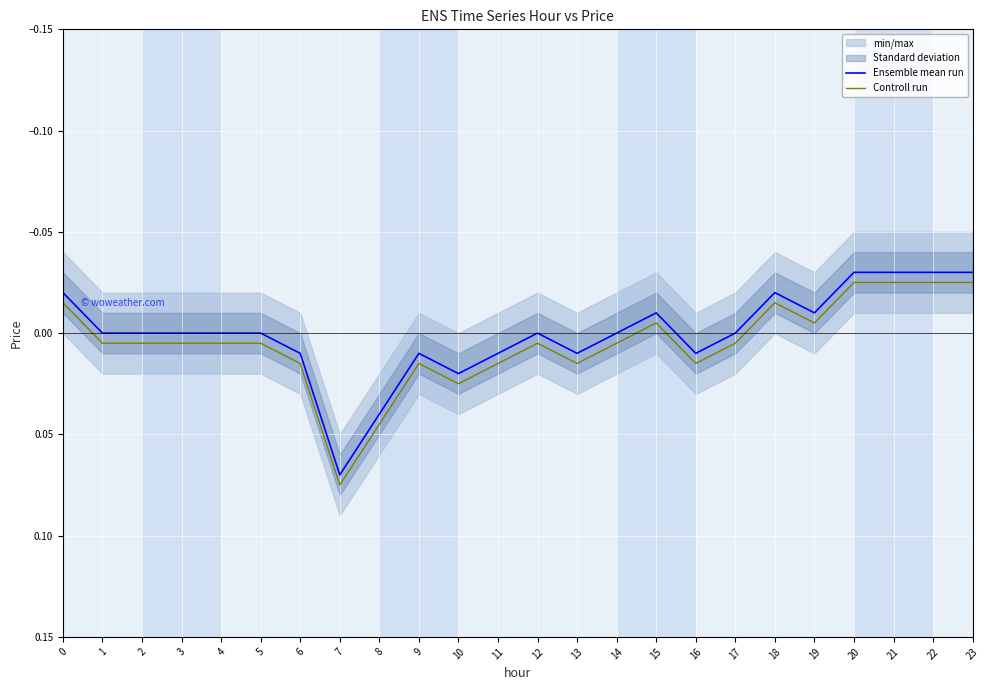

True or false: Ensemble mean run has a value of 0.0 at 11.

False